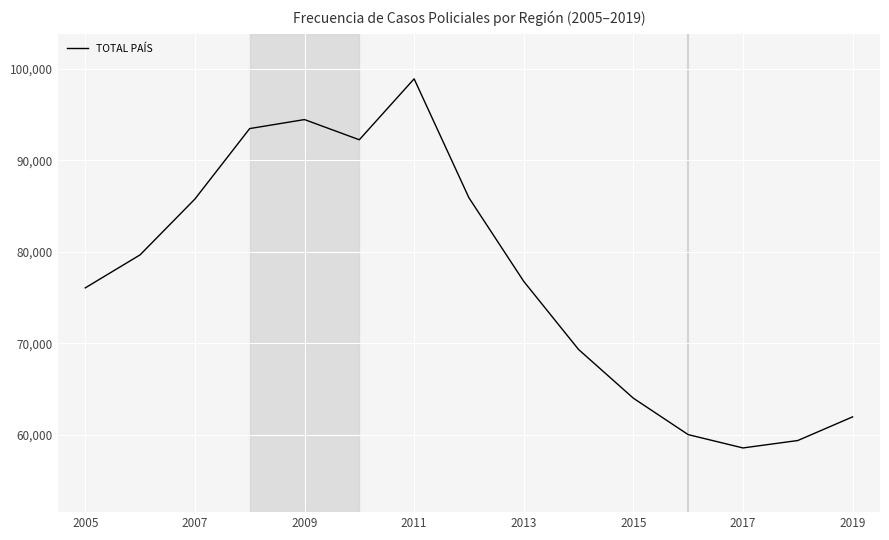

What is the greatest value displayed?

98935